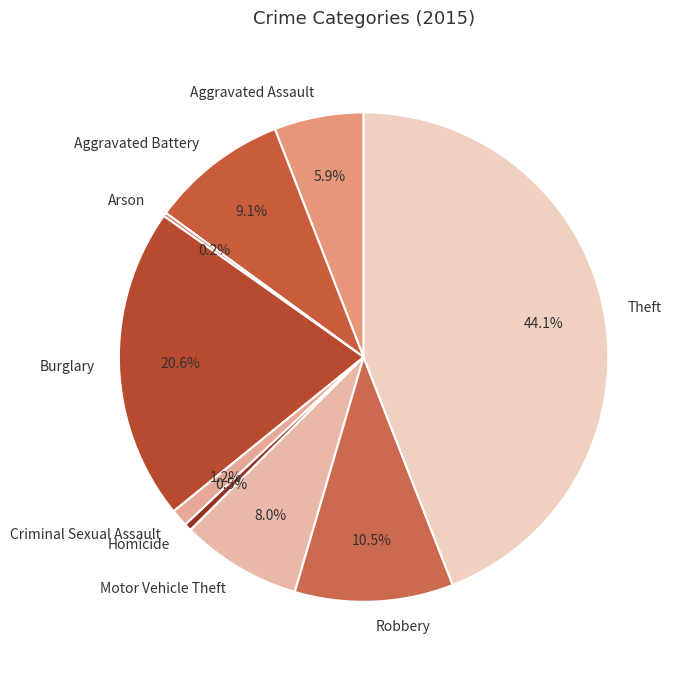

Between Homicide and Theft, which is larger?

Theft